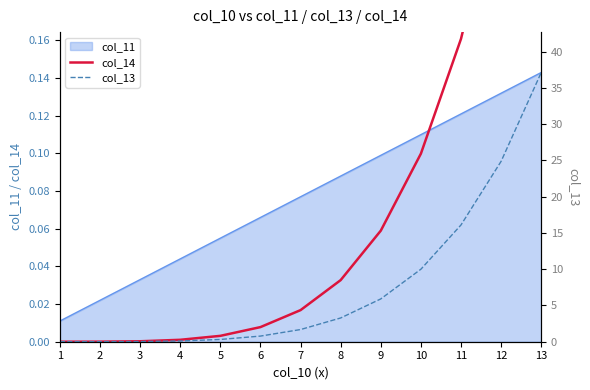

The col_13 series shows 0.0 at 2. True or false?

False